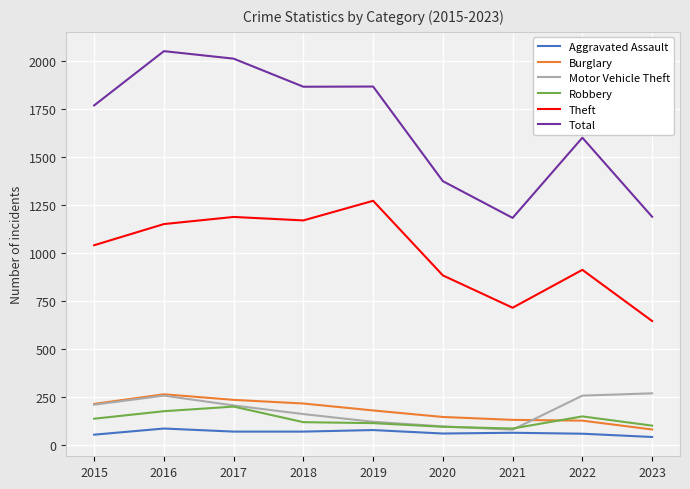

Which series has the largest total across all categories?

Total